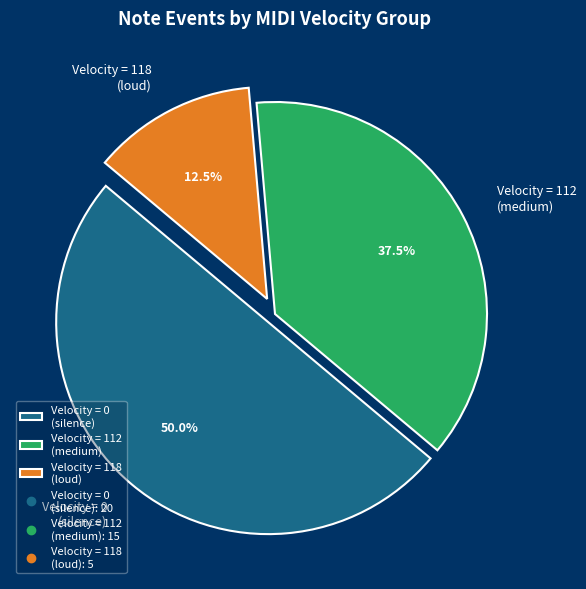

Rank the categories by value from highest to lowest.

Velocity = 0 (silence), Velocity = 112 (medium), Velocity = 118 (loud)